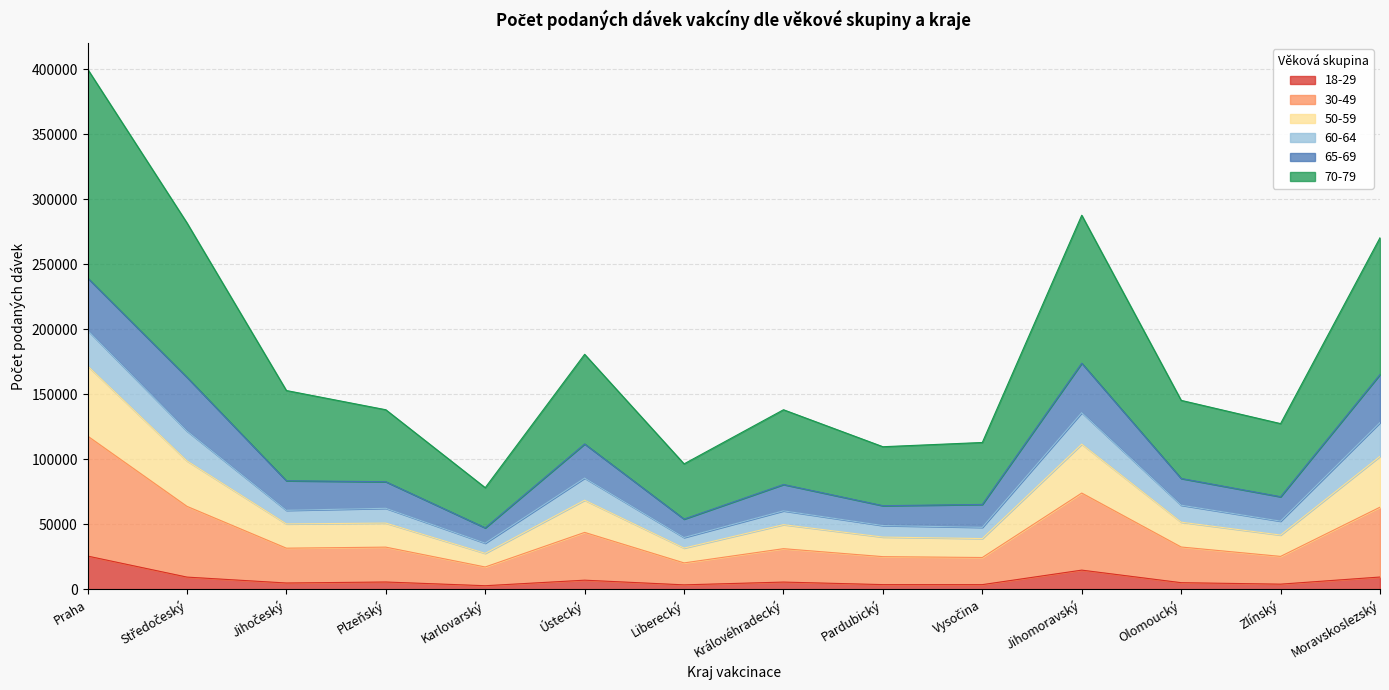

At which category is the sum across all series the highest?

Praha